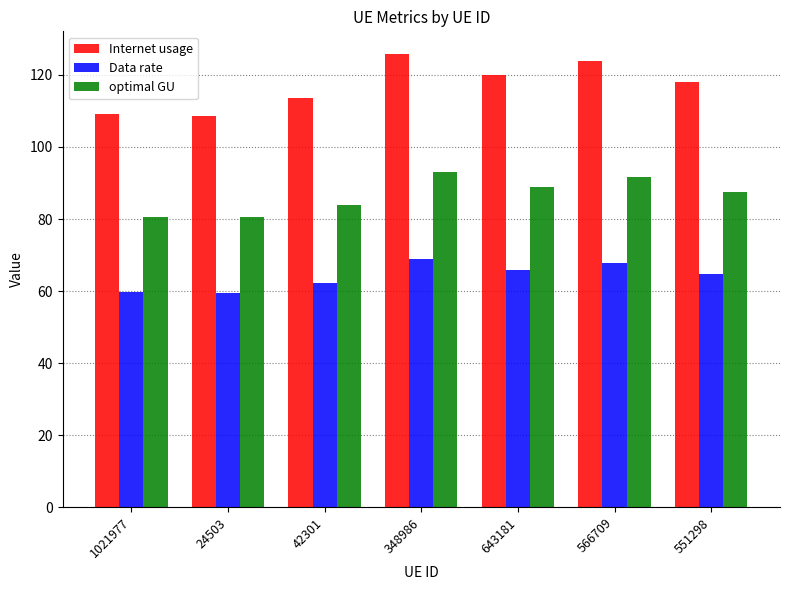

At which category does the chart reach its peak across all series?

348986